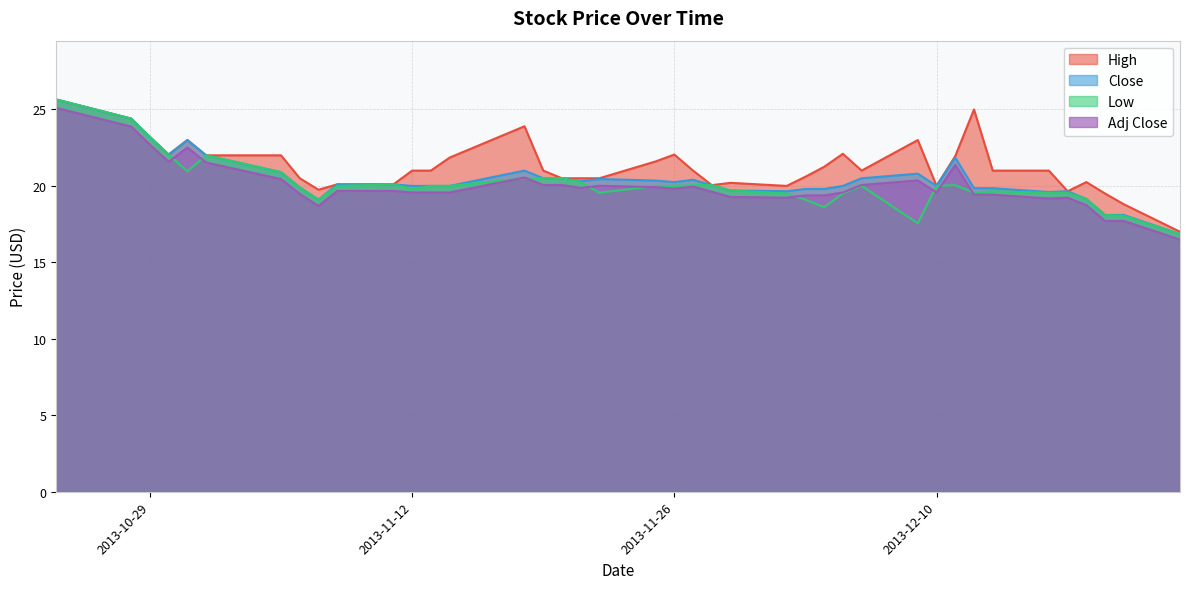

Which category has the lowest value in the High series?

2013-12-23